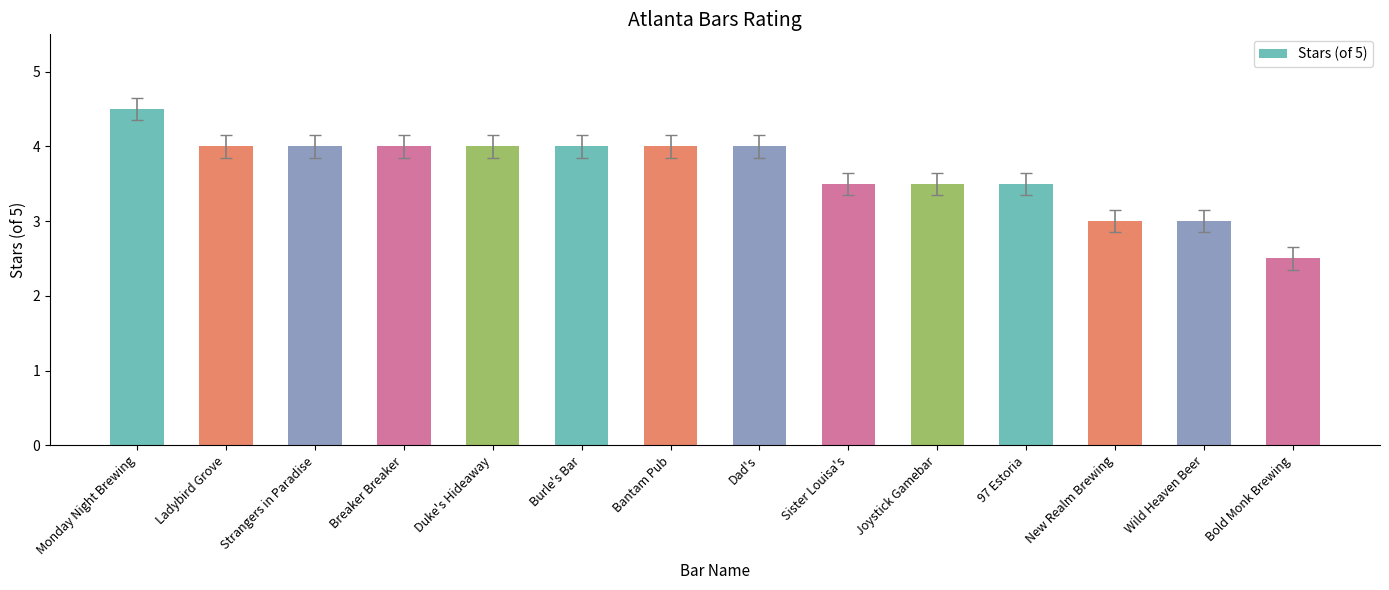

What position from the right is Burle's Bar?

9